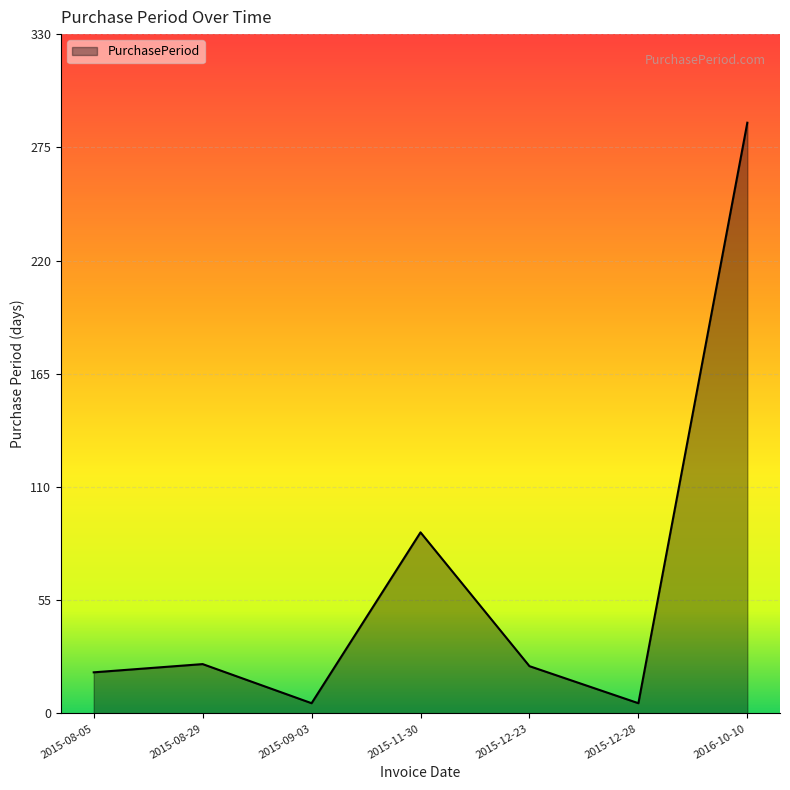

How many interior local peaks (higher than both neighbors) does the data have?

2